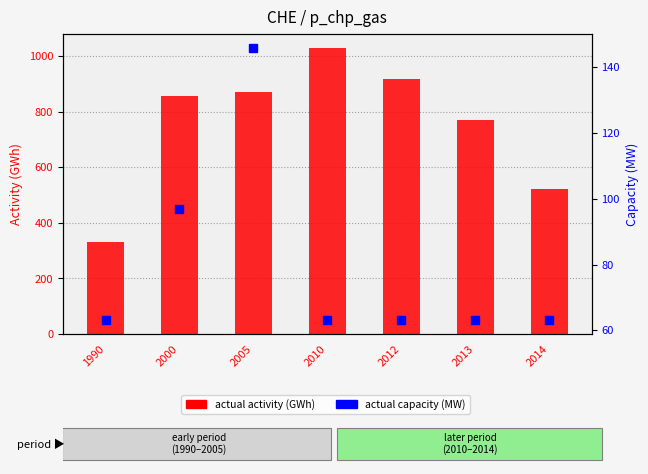

The value of actual capacity (MW) at 2013 is 63. True or false?

True